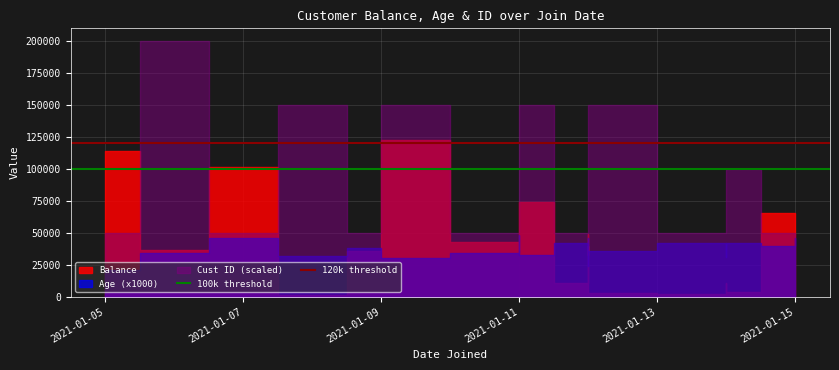

What is the average value of the 120k threshold series?

120000